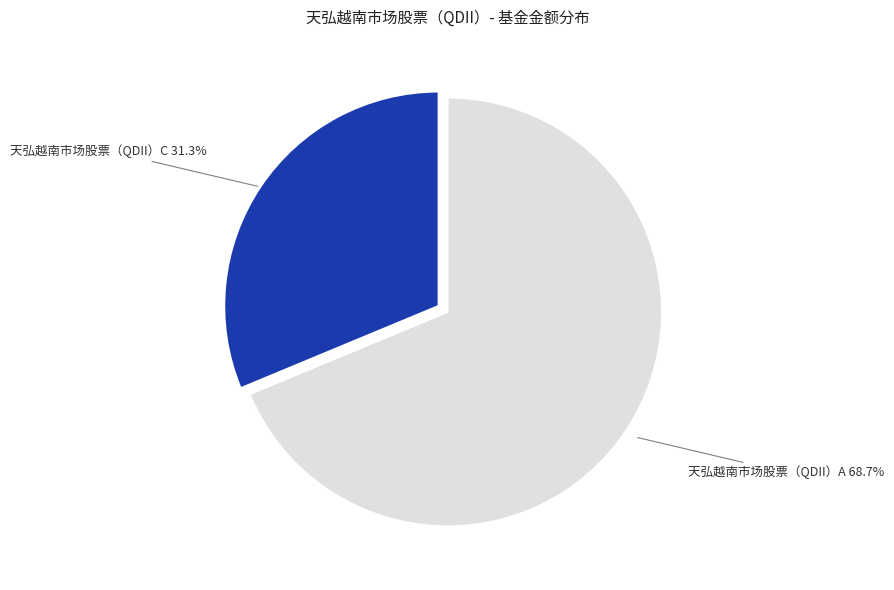

To the nearest percent, what is the difference between the largest and smallest slice percentages?

37%